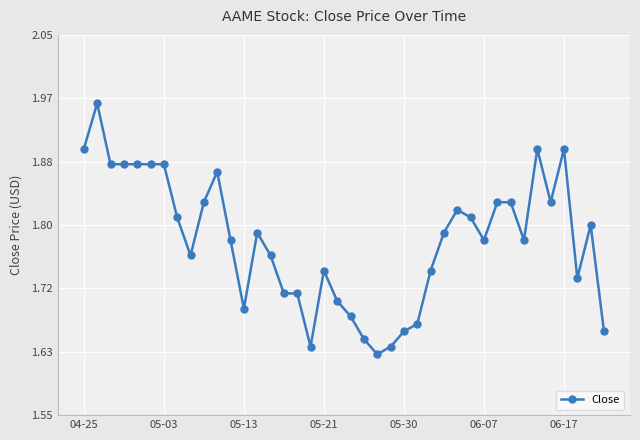

What is the difference between the second highest and second lowest values?

0.3